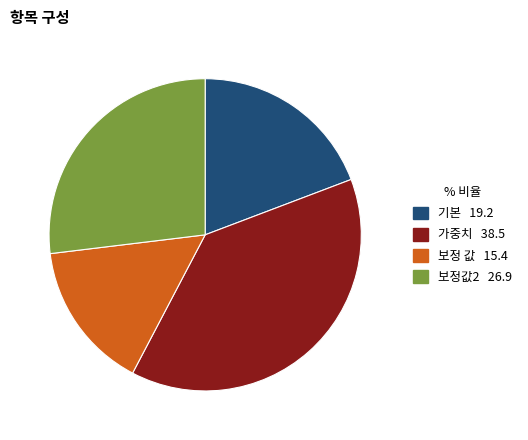

How many slices are in this pie chart?

4